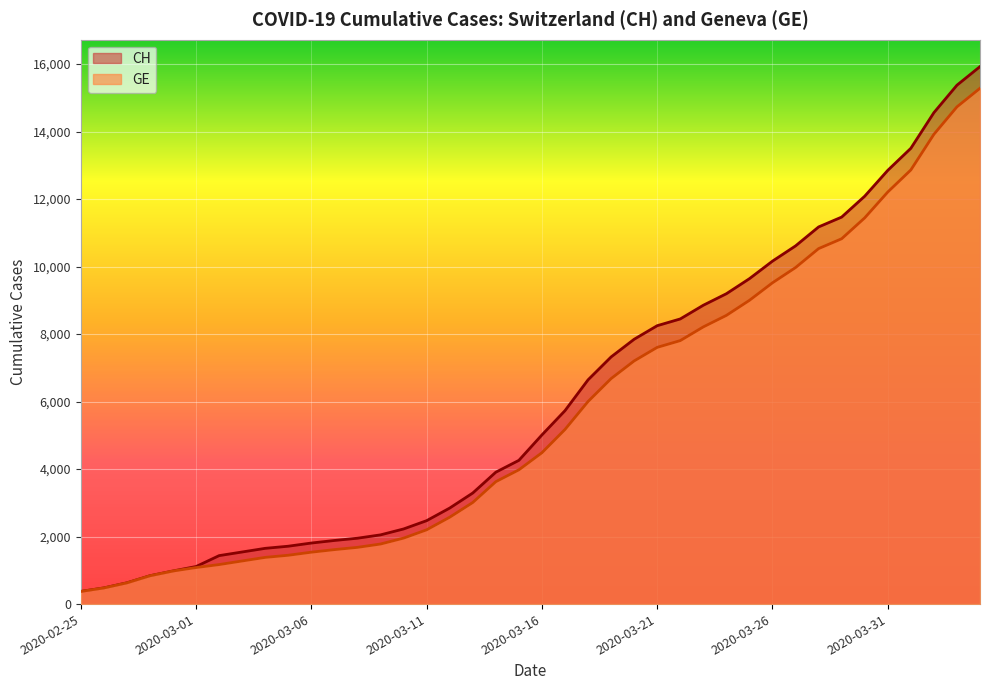

What are all the series names shown in the legend?

CH, GE